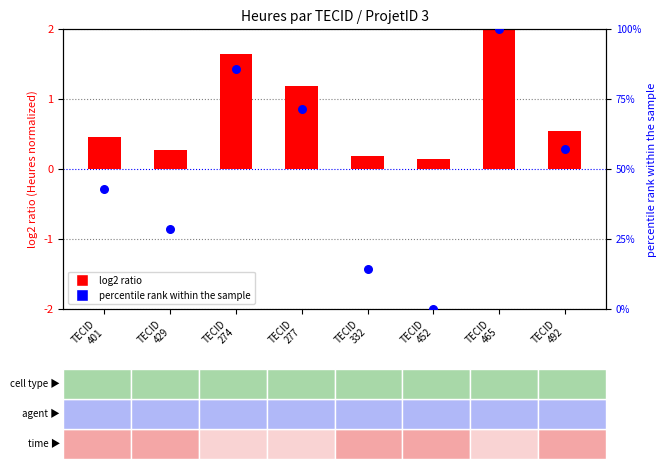

What is the total value across all series at TECID
429?

28.8